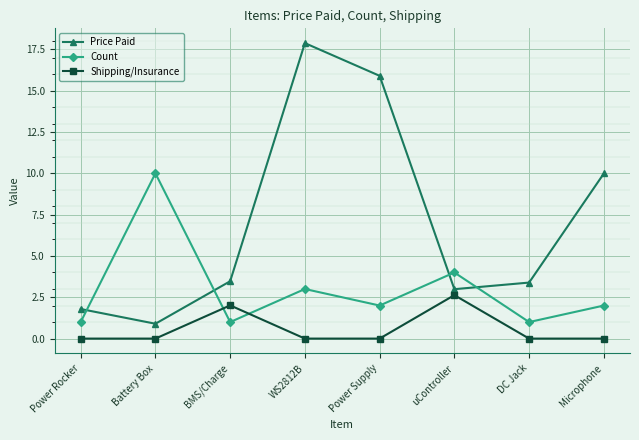

Count the number of data series in this chart.

3